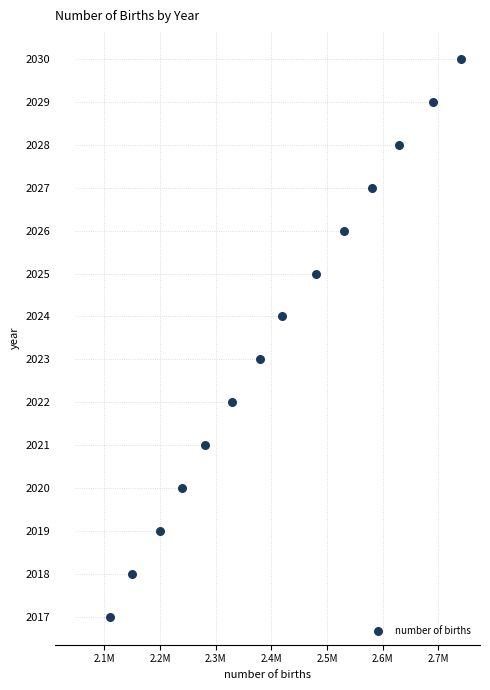

What is the range of X values (max minus min)?

630000